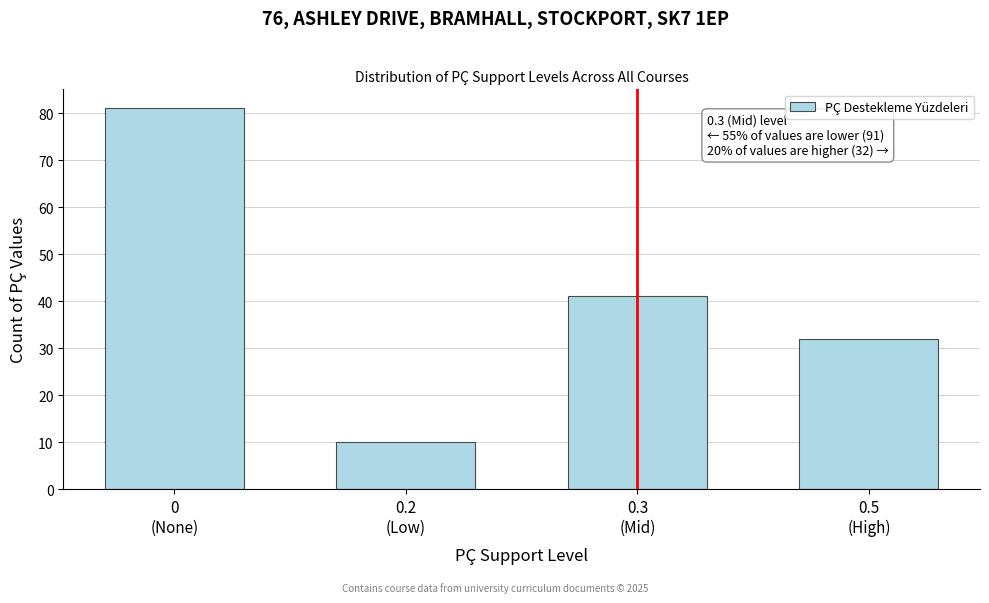

Reading left to right, extract all data points from this chart.

81	10	41	32